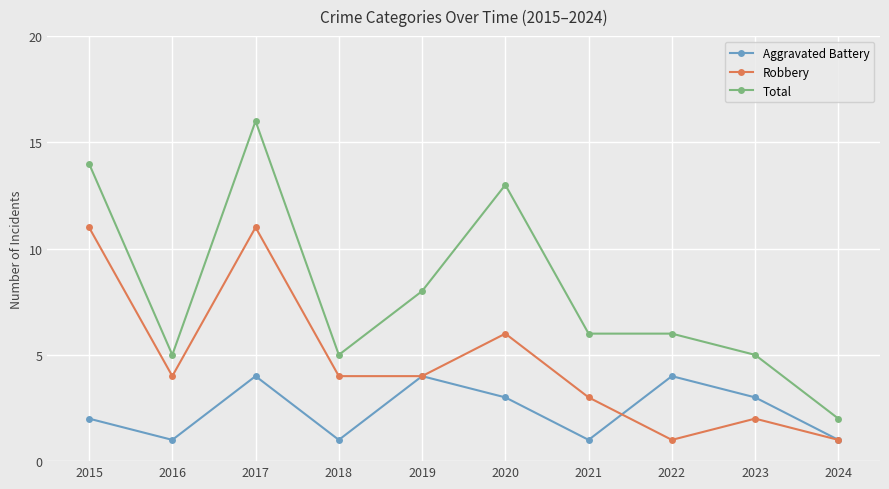

Rank the series by their average value, from lowest to highest.

Aggravated Battery, Robbery, Total